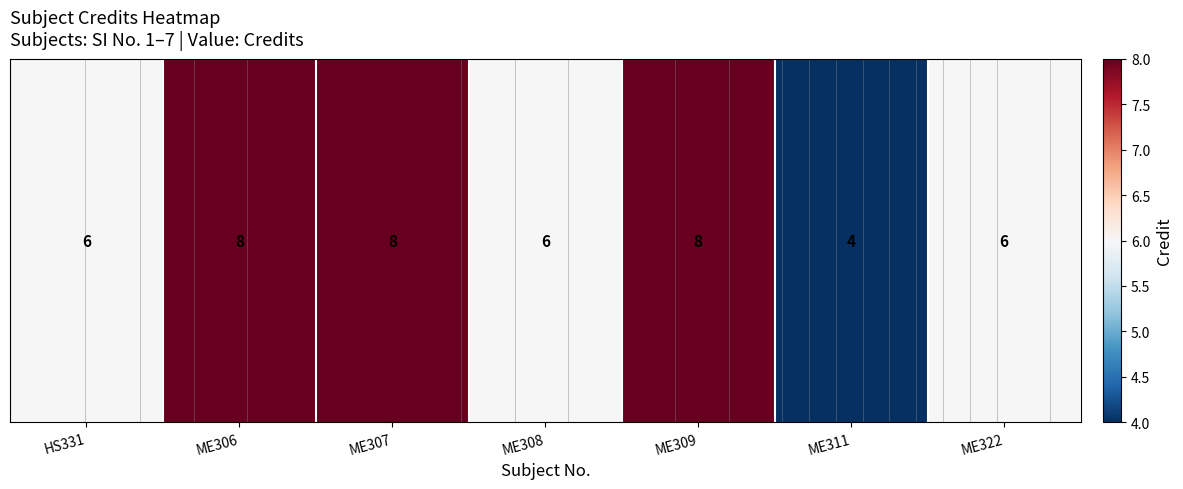

True or false: the data shows 4 at ME311.

True